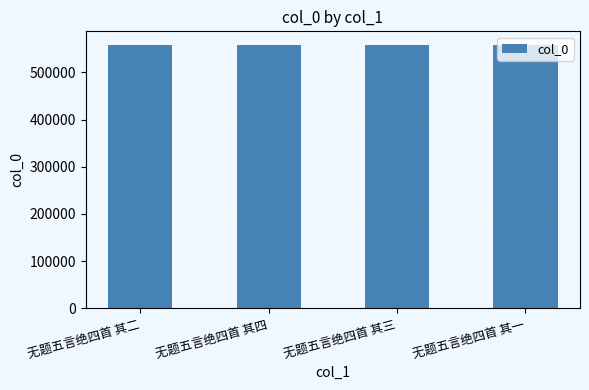

Approximately how many times larger is the value at 无题五言绝四首 其一 compared to 无题五言绝四首 其二?

1.0